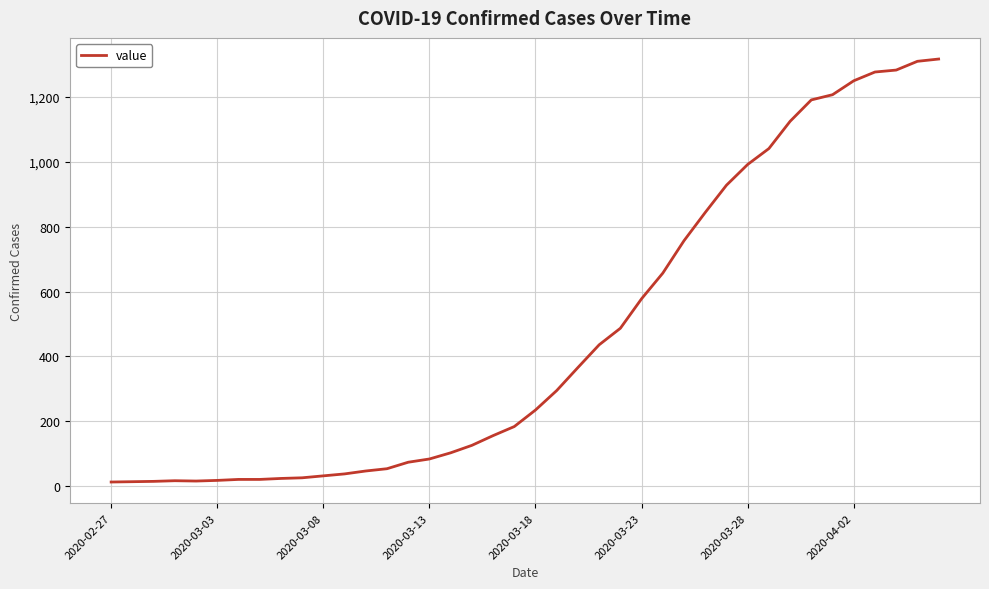

What is the difference between the maximum and second lowest values?

1303